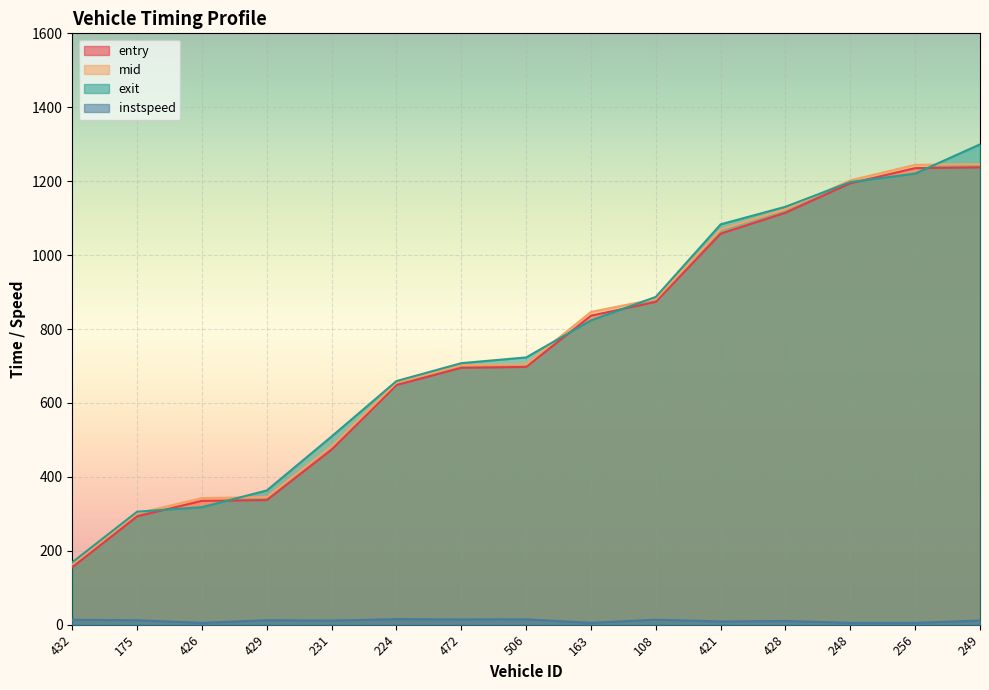

What is the highest value of the mid series?

1246.0